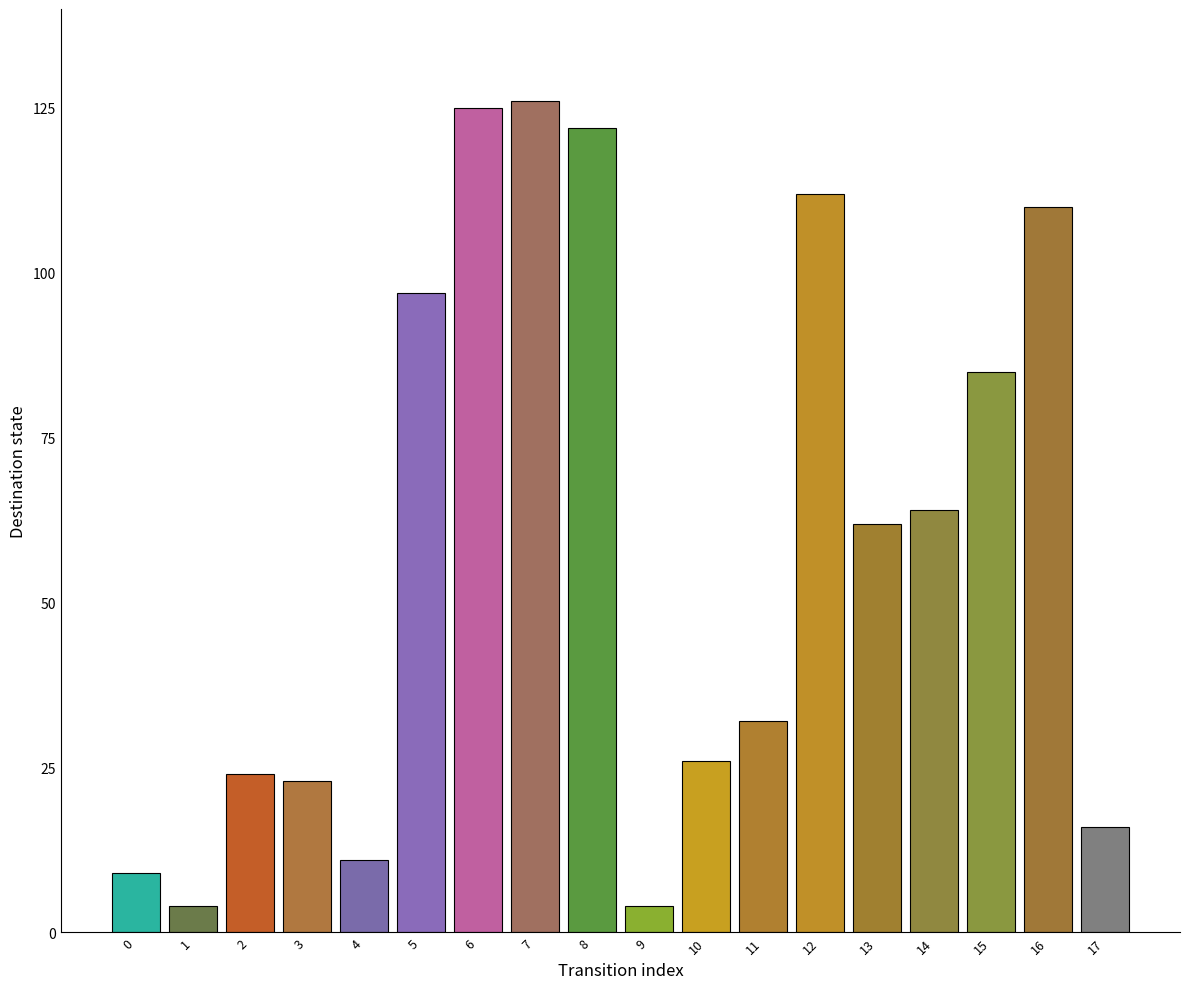

What is the maximum value shown in the chart?

126